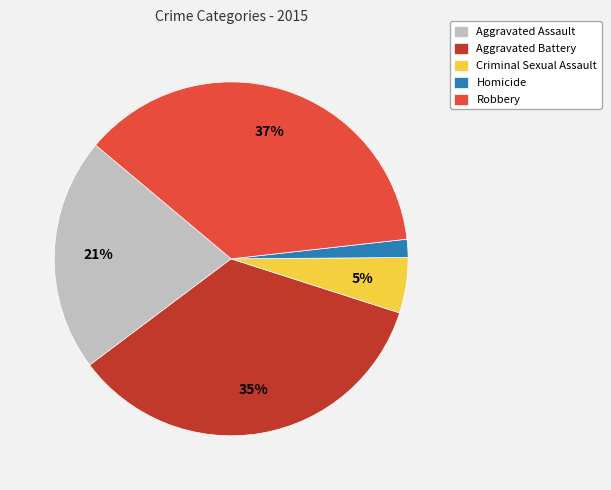

Which category has the biggest portion of the pie?

Robbery